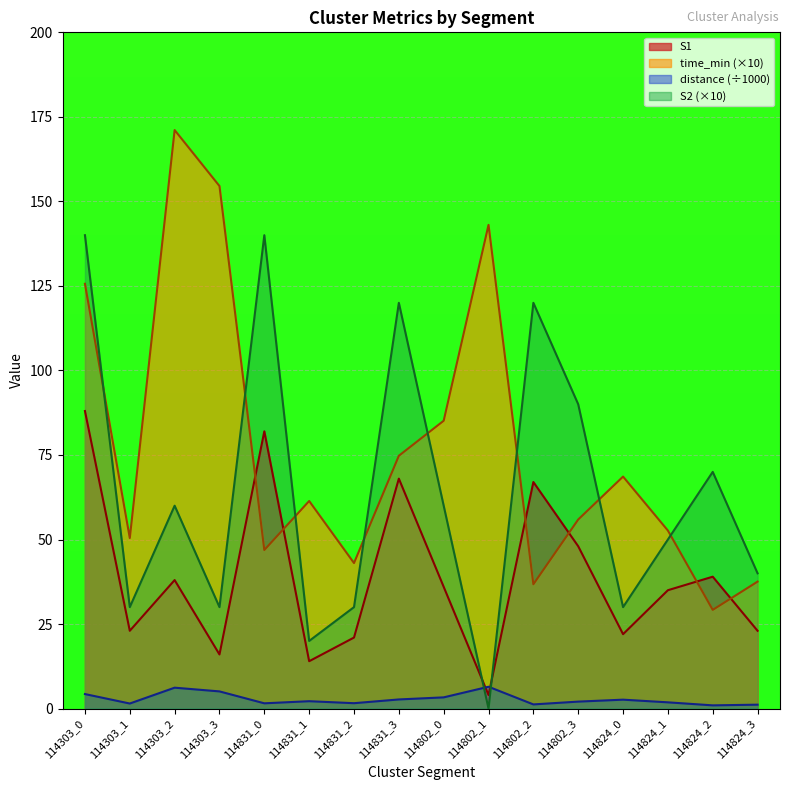

Which series has the largest total across all categories?

time_min (×10)